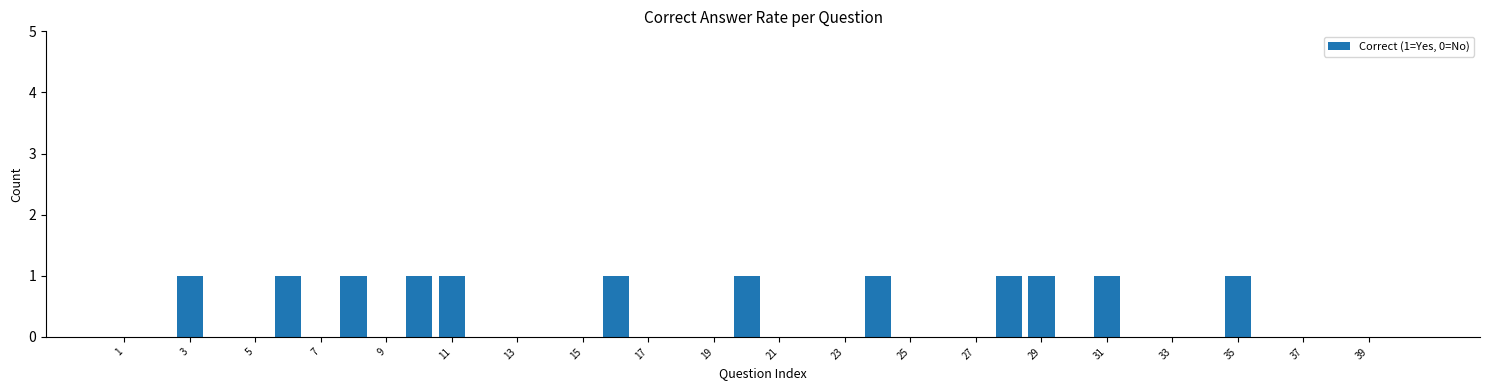

Reading left to right, extract all data points from this chart.

0	0	1	0	0	1	0	1	0	1	1	0	0	0	0	1	0	0	0	1	0	0	0	1	0	0	0	1	1	0	1	0	0	0	1	0	0	0	0	0